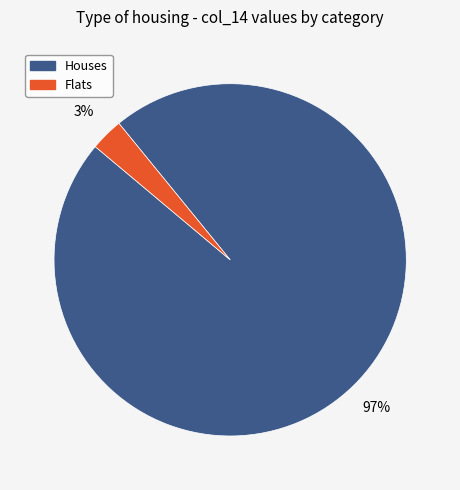

To the nearest percent, what is the difference between the largest and smallest slice percentages?

94%